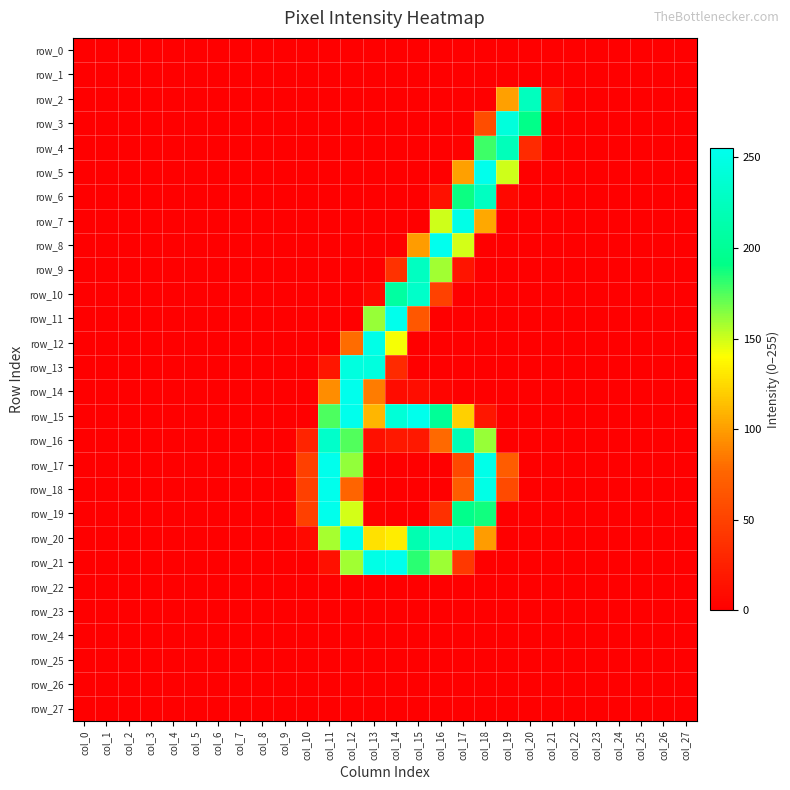

Is it true that row_2 equals 0 at col_4?

True